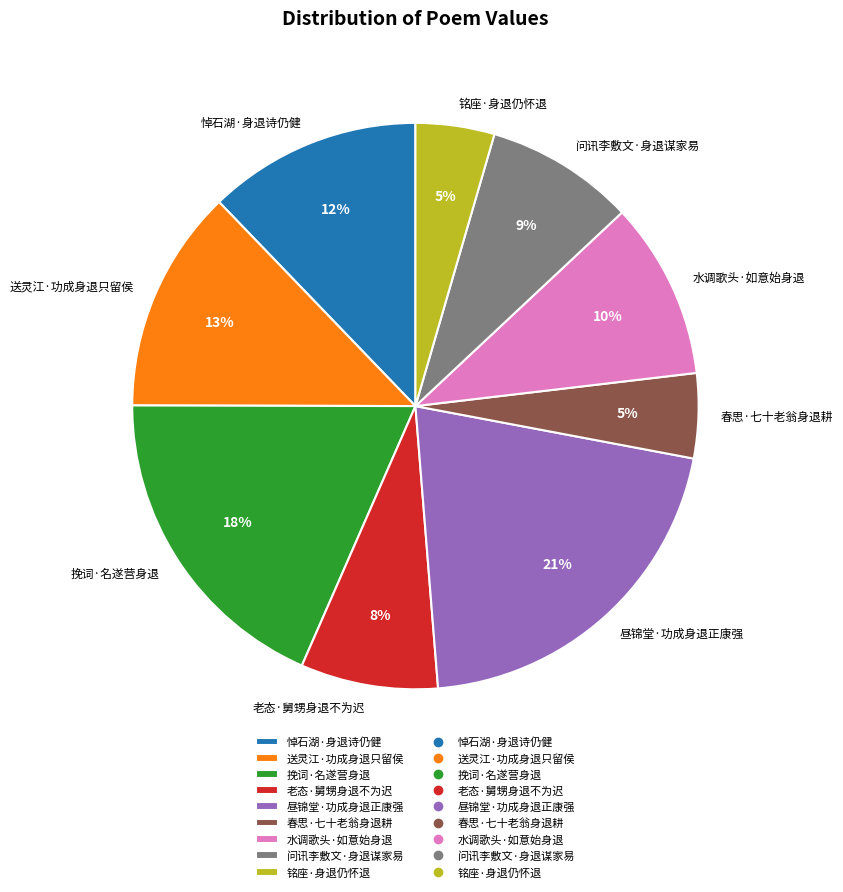

How many slices are in this pie chart?

9